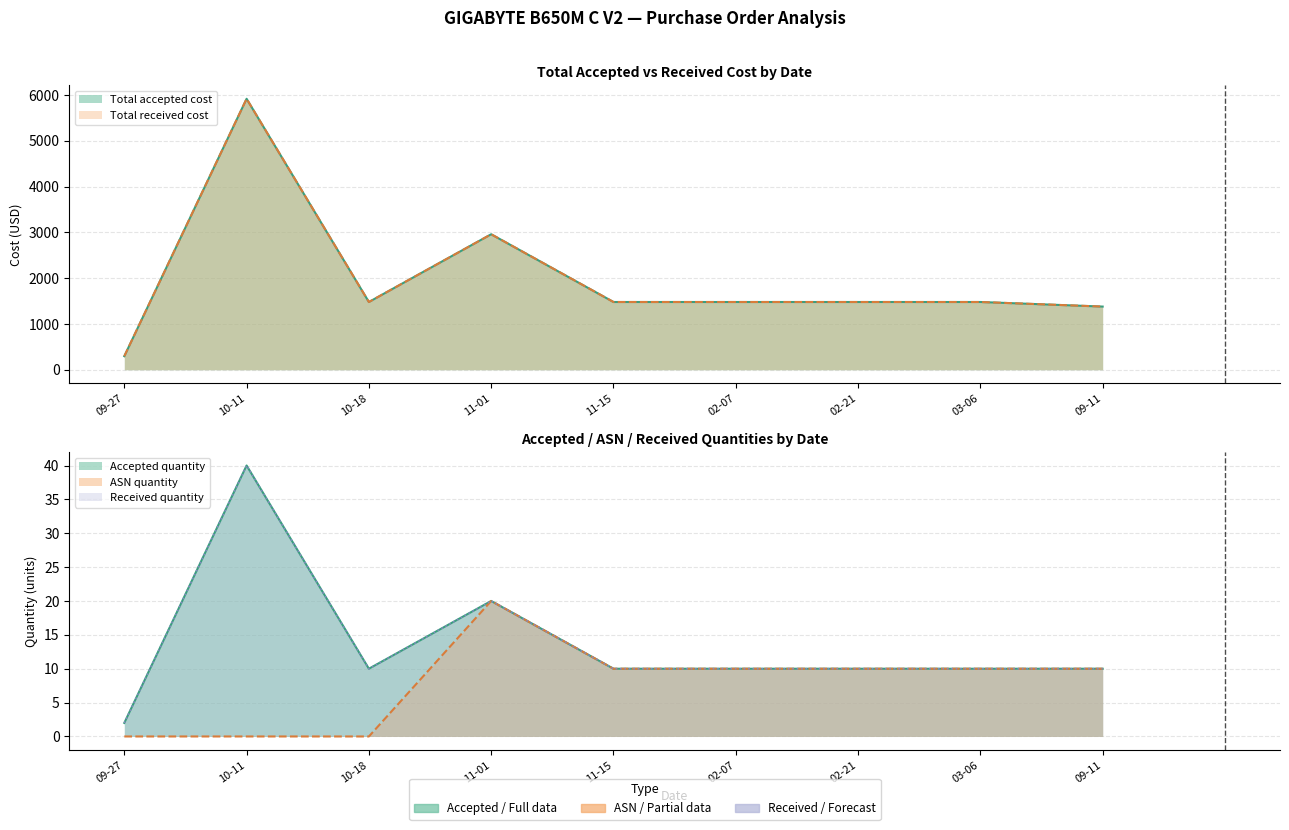

What is the difference between the second highest and second lowest values in the Received quantity series?

10